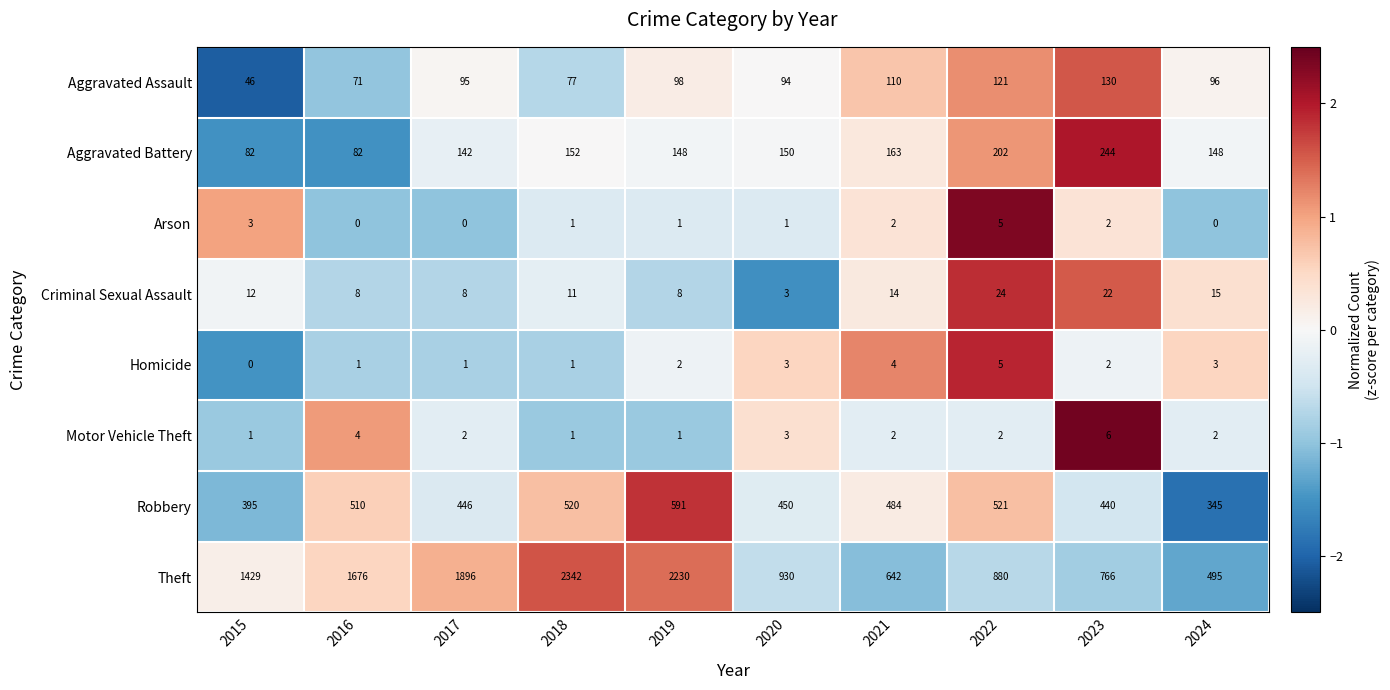

Count the number of data series in this chart.

8